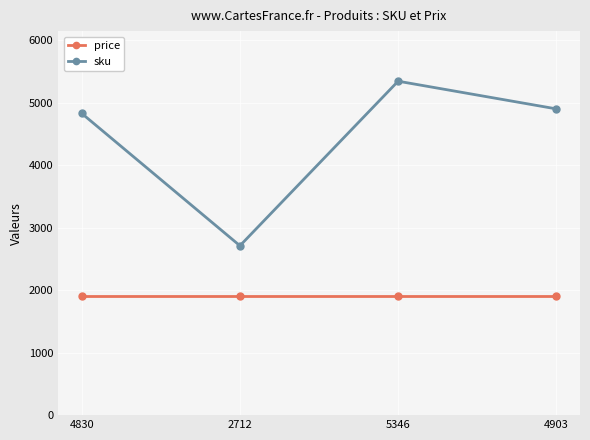

Read the price value at 2712.

1900